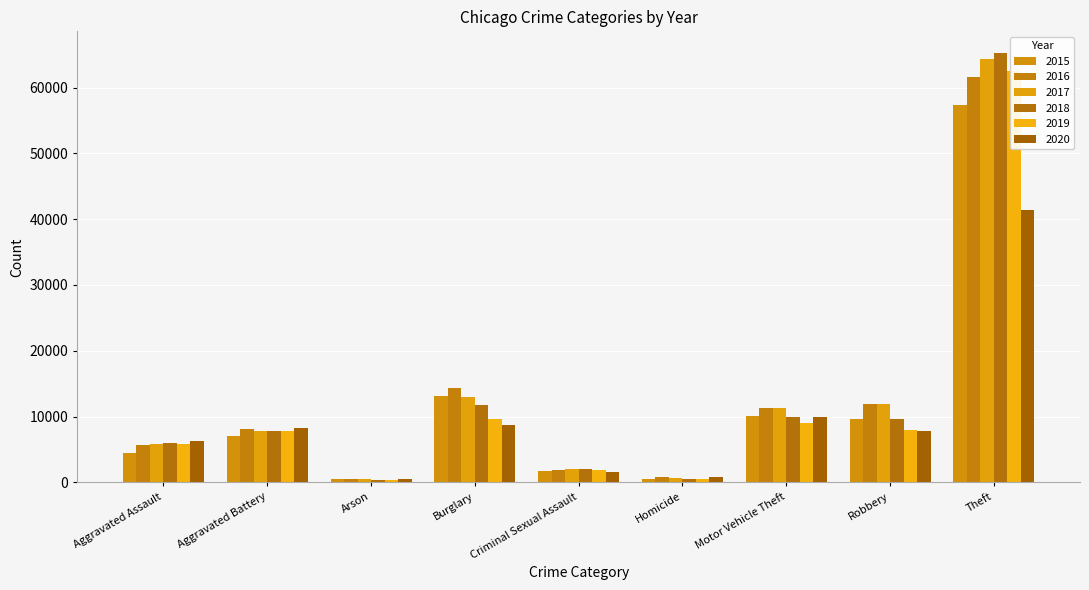

What is the difference between the highest and lowest values at Burglary?

5531